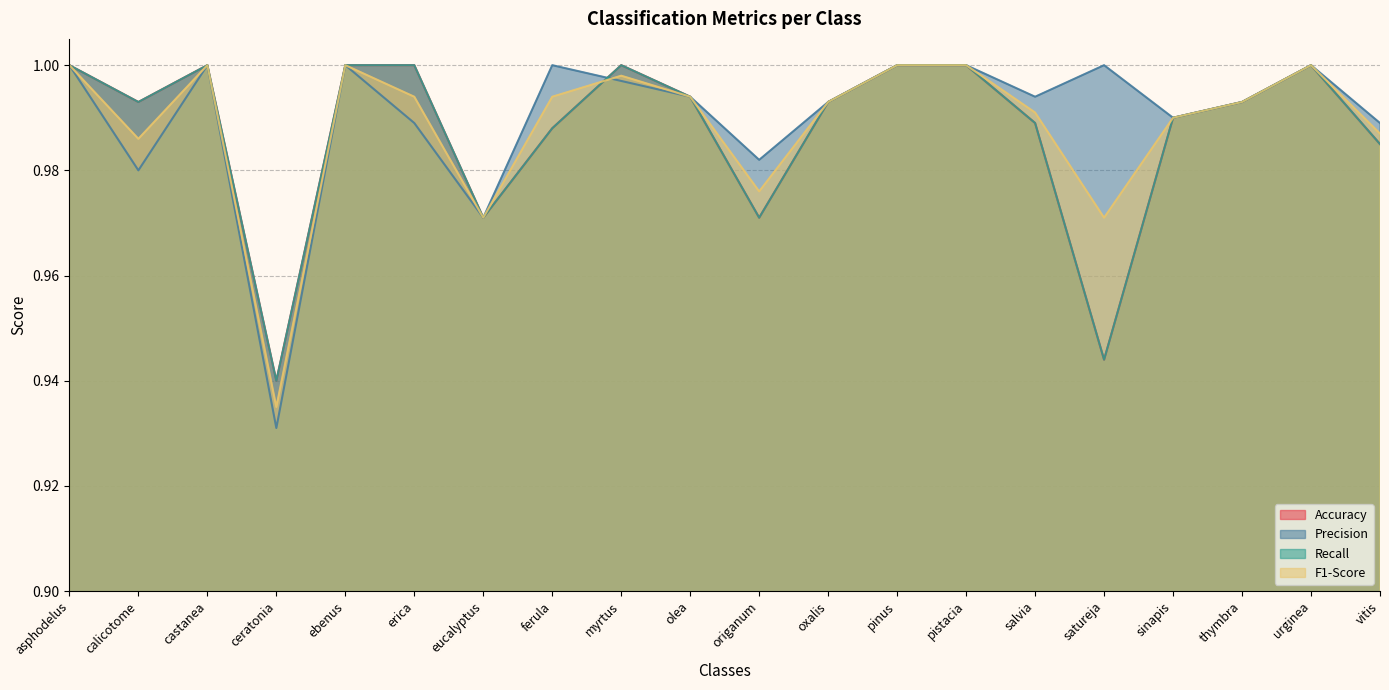

What is the label of the 15th point from the right?

erica